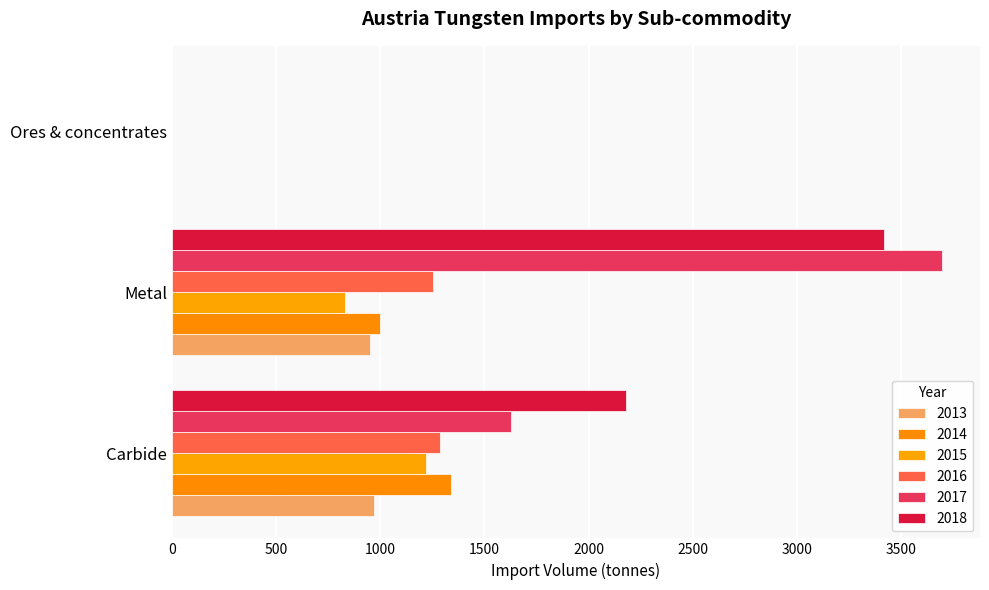

What is the average value of the 2017 series?

1773